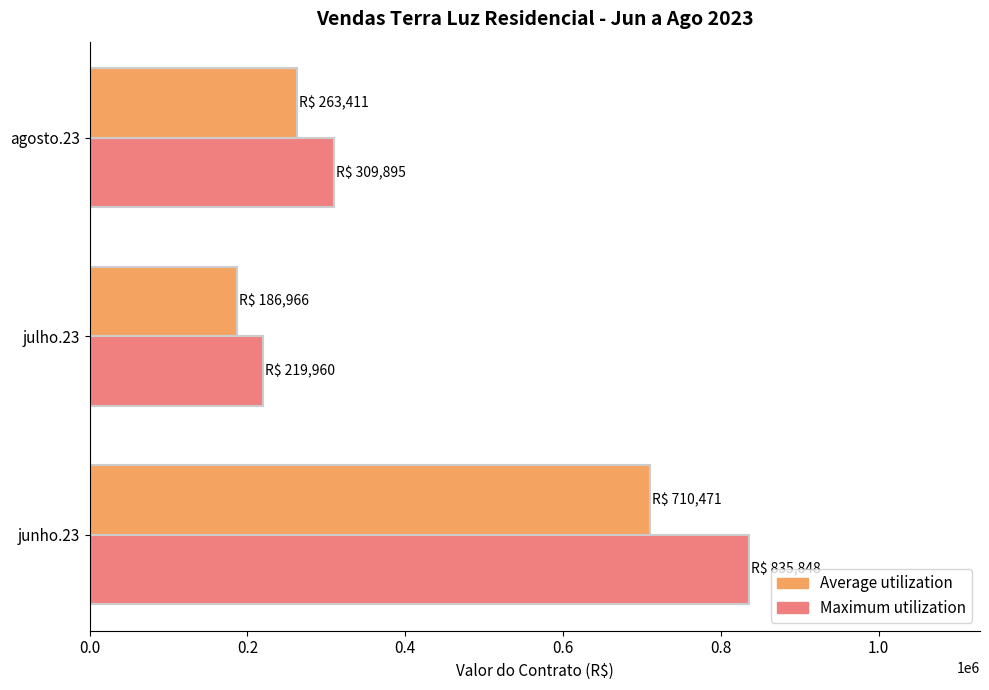

What is the difference between the highest and lowest values at agosto.23?

46484.3